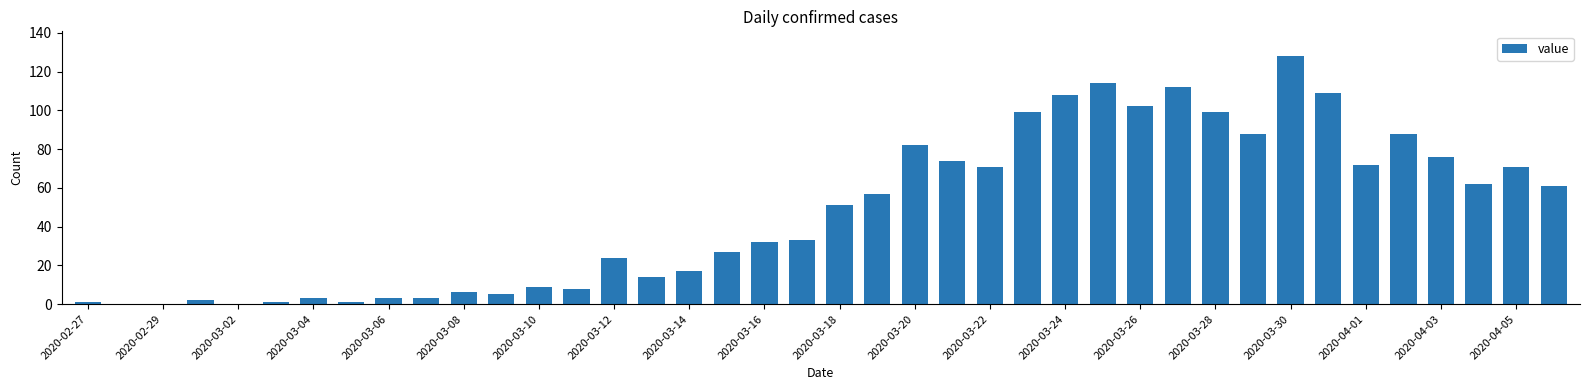

What is the sum of all values?

1913